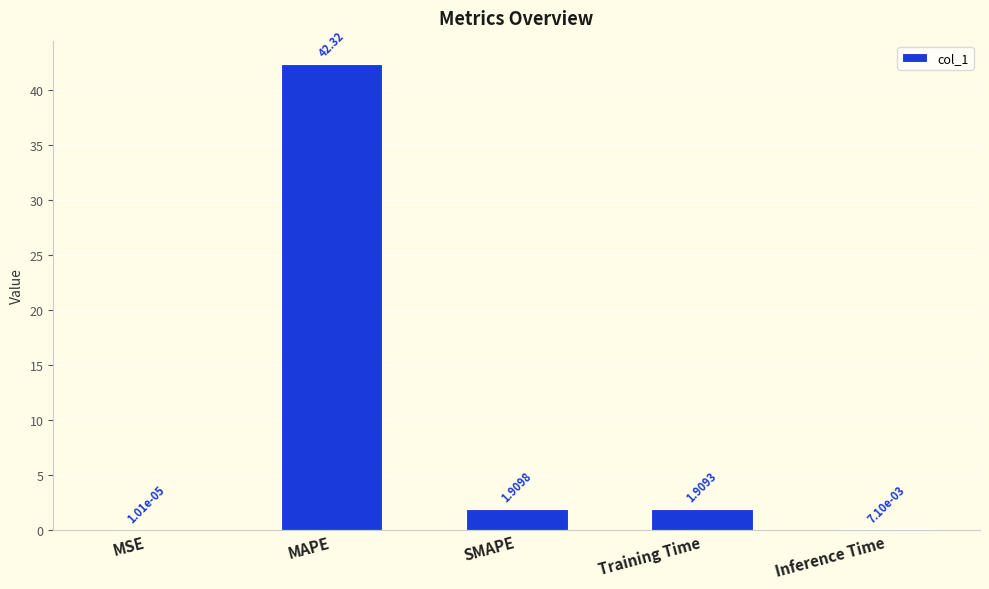

What is the sum of all values?

46.2